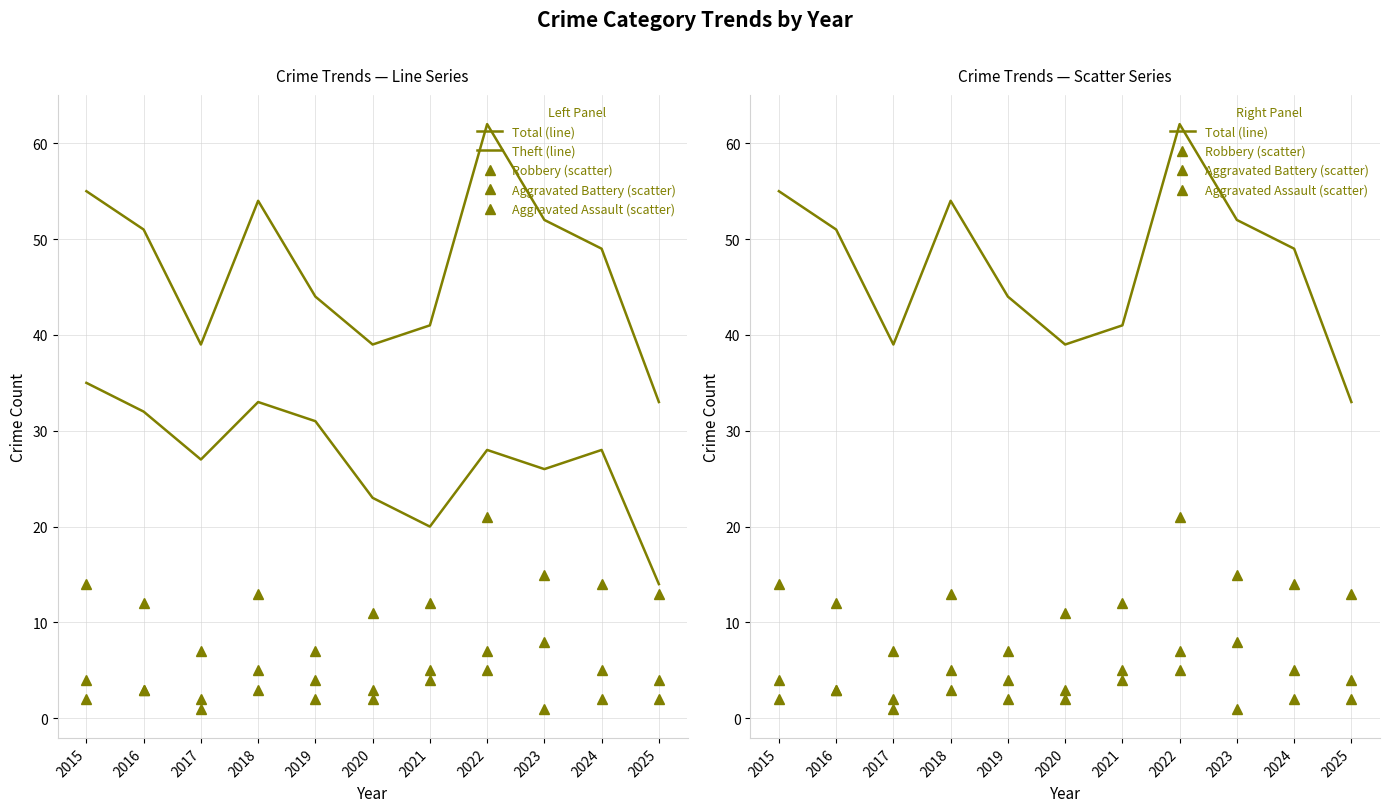

What is the difference between the maximum and minimum values in the Total (line) series?

29